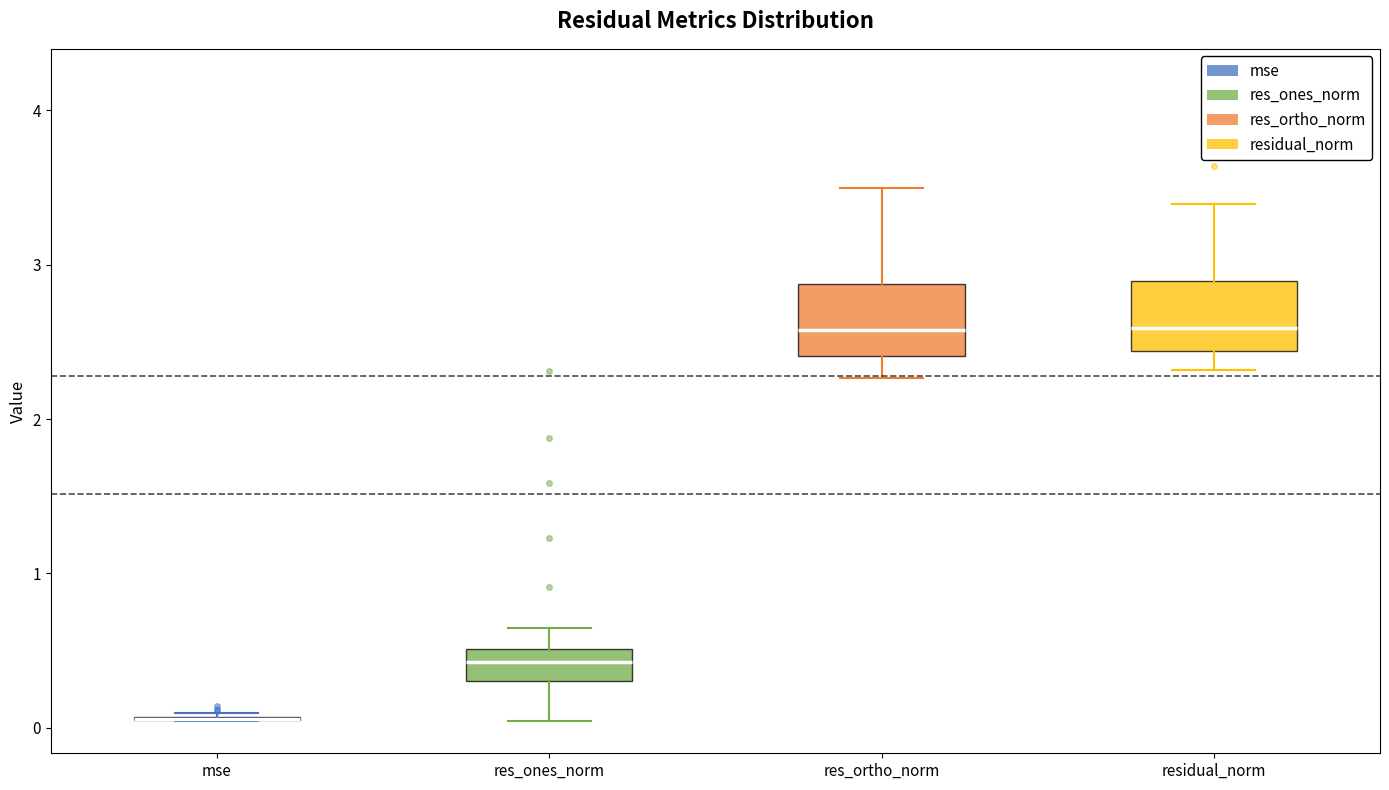

Reading left to right, read every box against the y-axis: the position of its median line, the range the box covers, and the ends of its whiskers. The values are not printed on the chart, so give them approximately, as read against the axis.

mse: box collapsed to a line at 0.1, whiskers 0.0 to 0.1
res_ones_norm: median 0.4, box 0.3 to 0.5, whiskers 0.0 to 0.6
res_ortho_norm: median 2.6, box 2.4 to 2.9, whiskers 2.3 to 3.5
residual_norm: median 2.6, box 2.4 to 2.9, whiskers 2.3 to 3.4